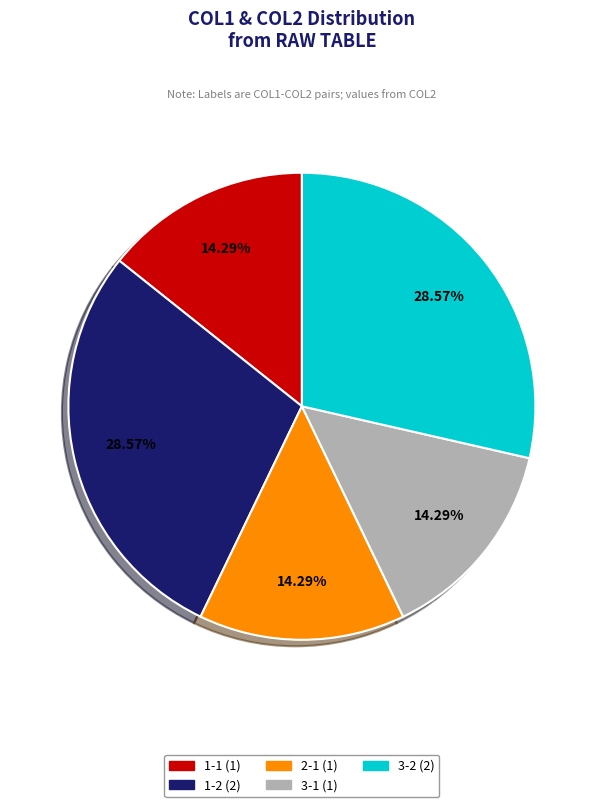

Between 3-1 and 1-2, which is larger?

1-2